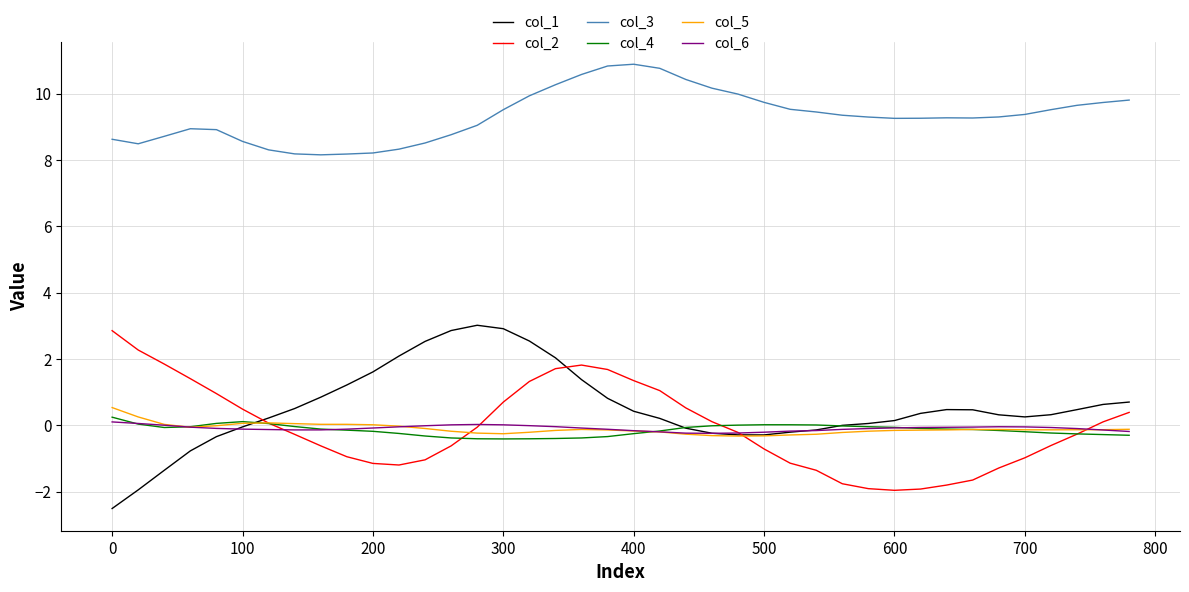

What is the lowest value of the col_3 series?

8.2